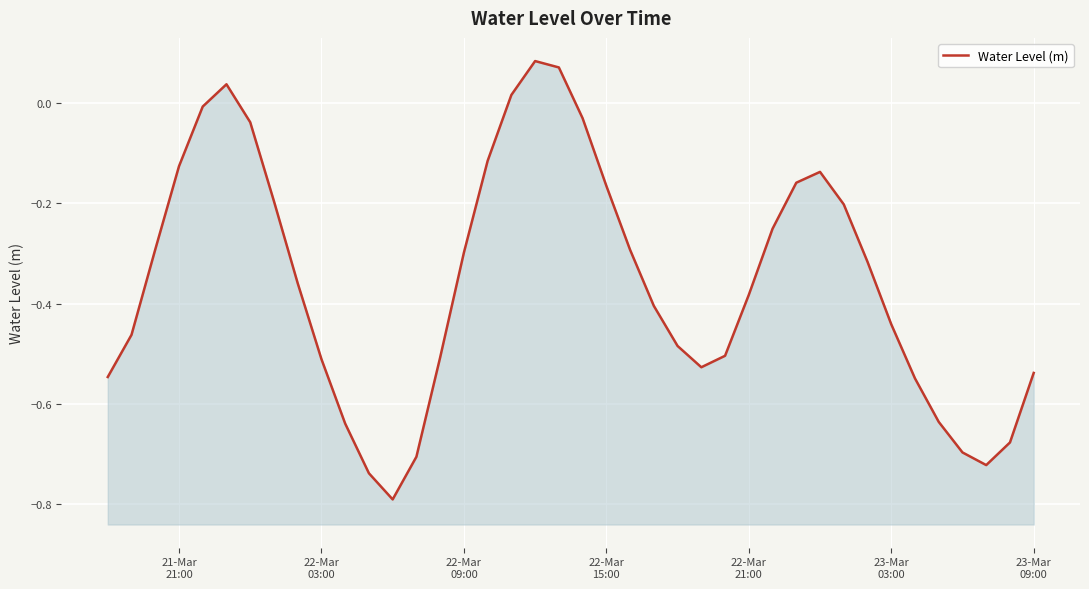

What is the average value?

-0.4